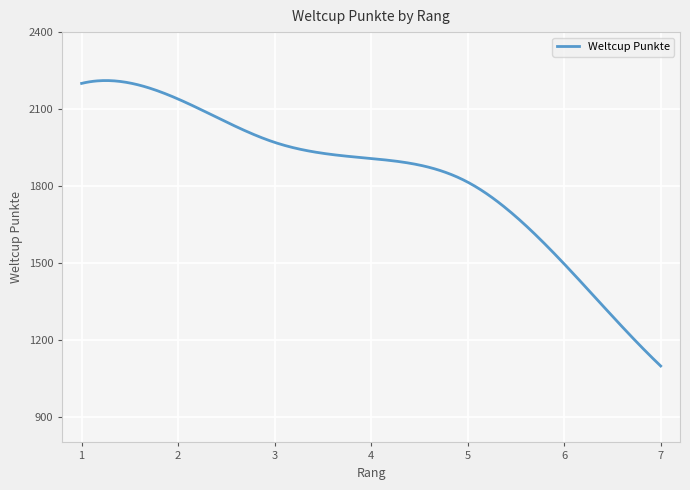

What is the greatest value displayed?

2211.1